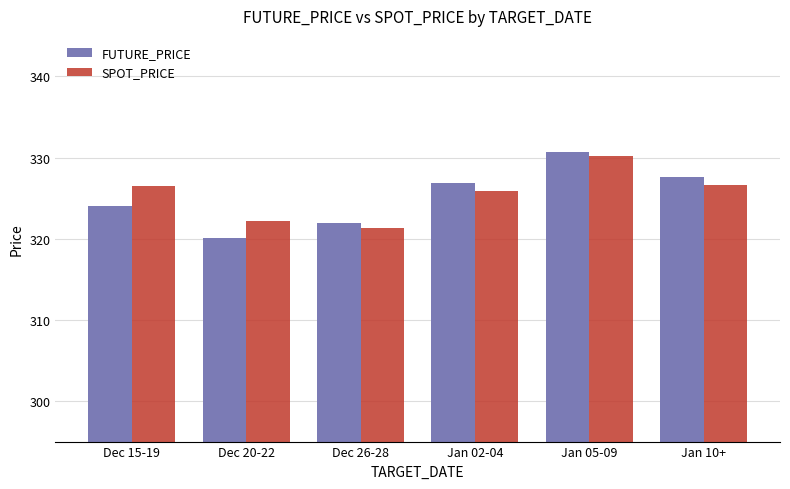

Is it true that FUTURE_PRICE equals 326.9 at Jan 02-04?

True